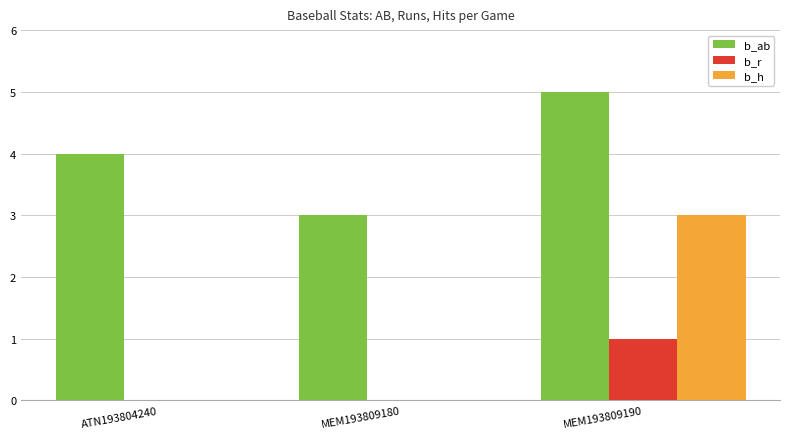

What is the sum of all b_h values?

3